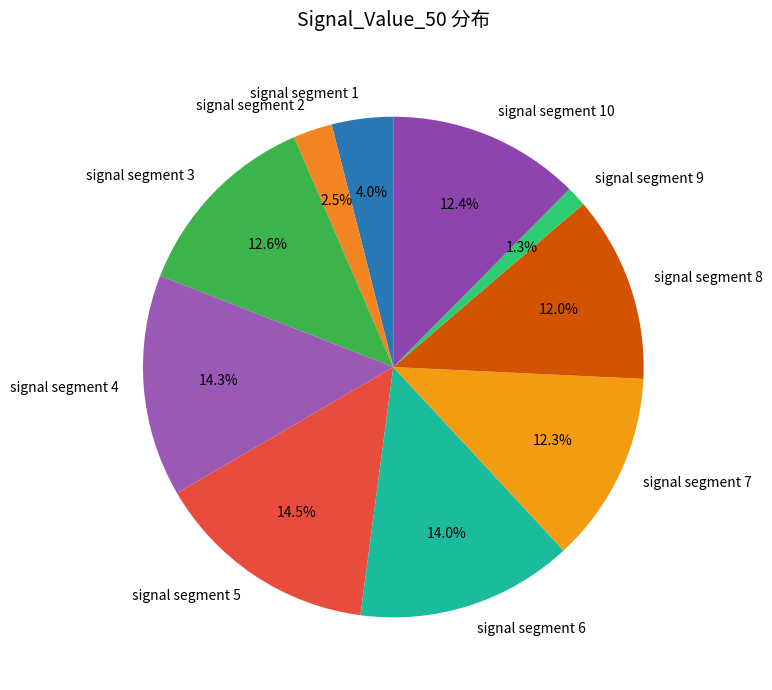

How many slices are in this pie chart?

10